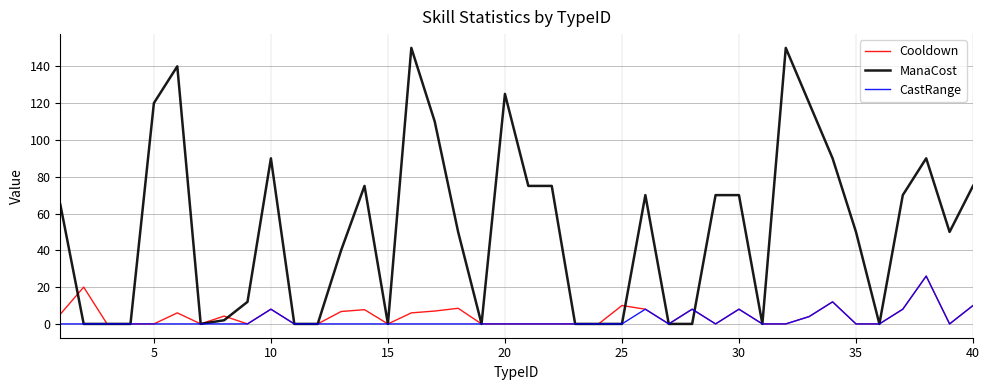

What is the maximum value shown in the chart?

150.0